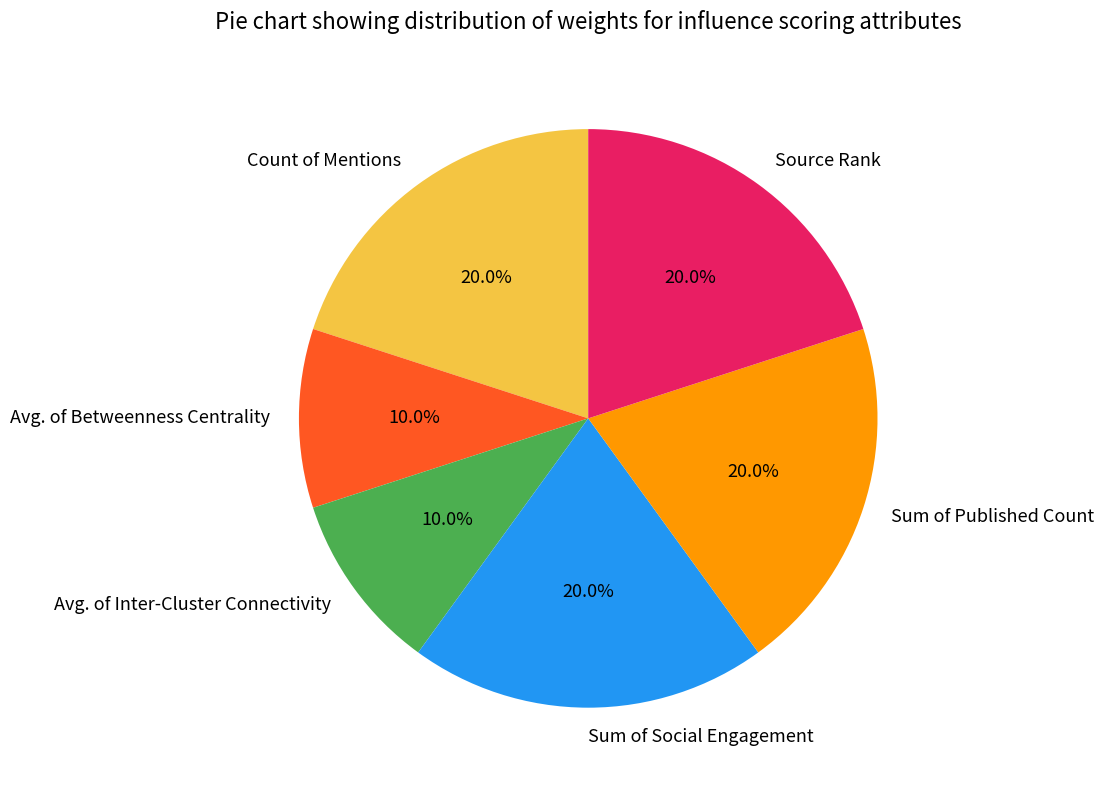

Count the number of slices in the pie.

6